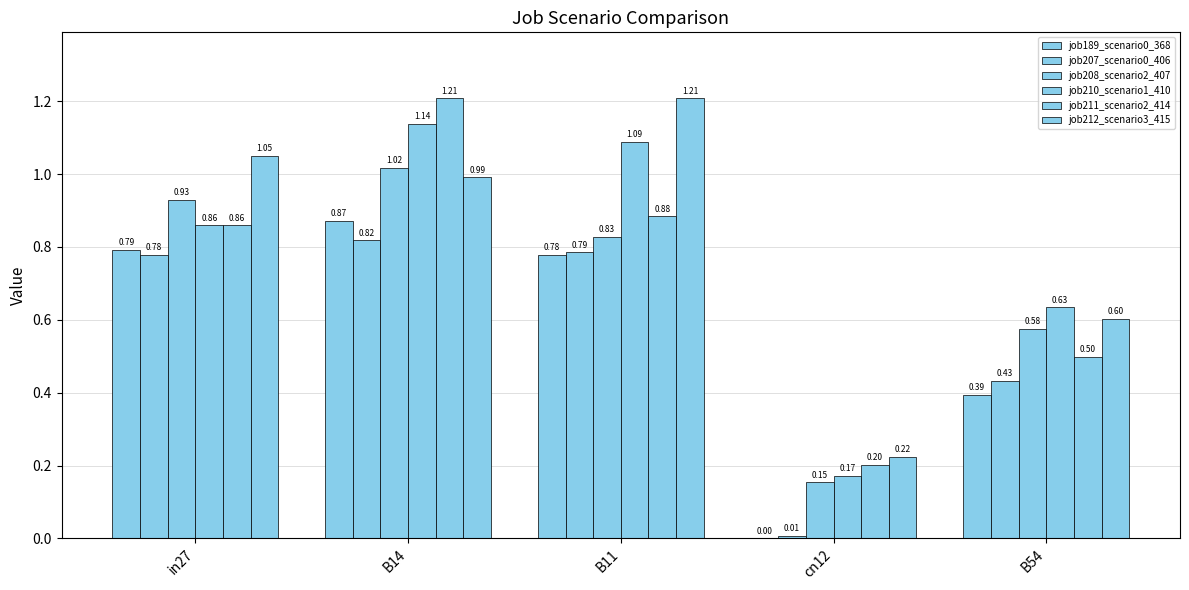

Which series has the widest spread of values?

job211_scenario2_414